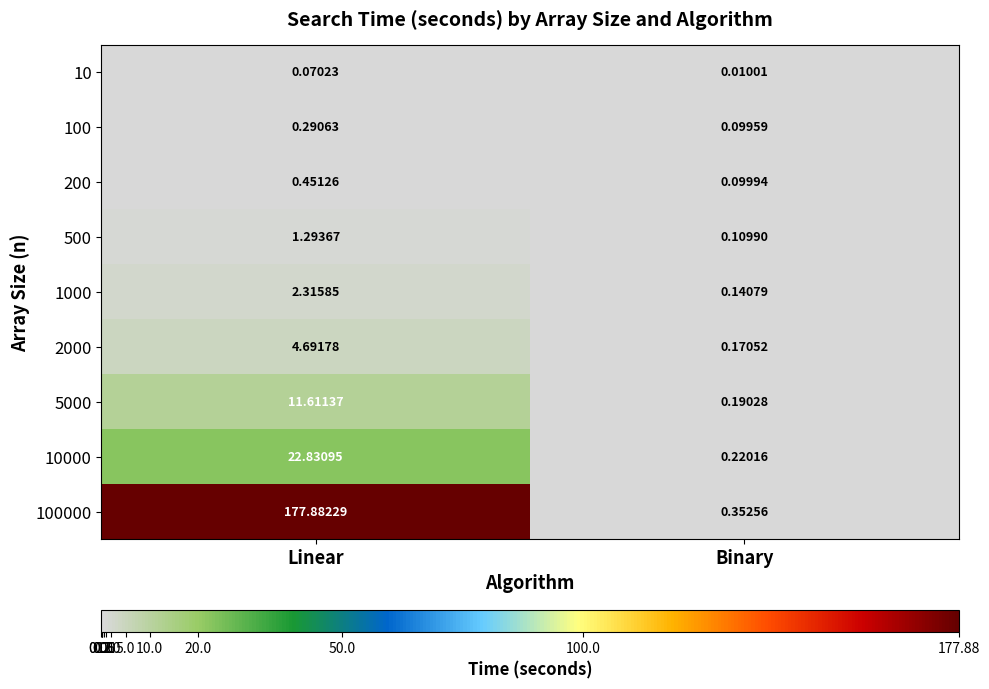

Which label corresponds to the smallest value in the chart?

Binary